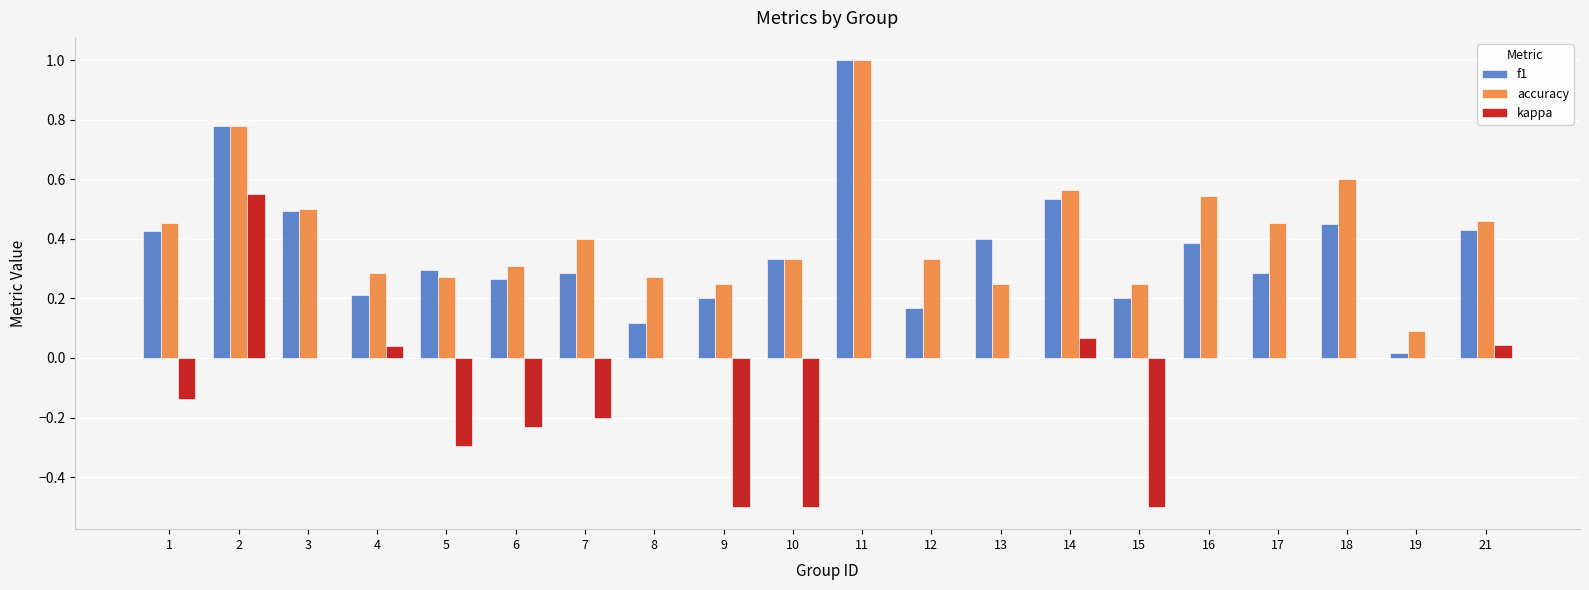

Which series has the largest range (max minus min)?

kappa